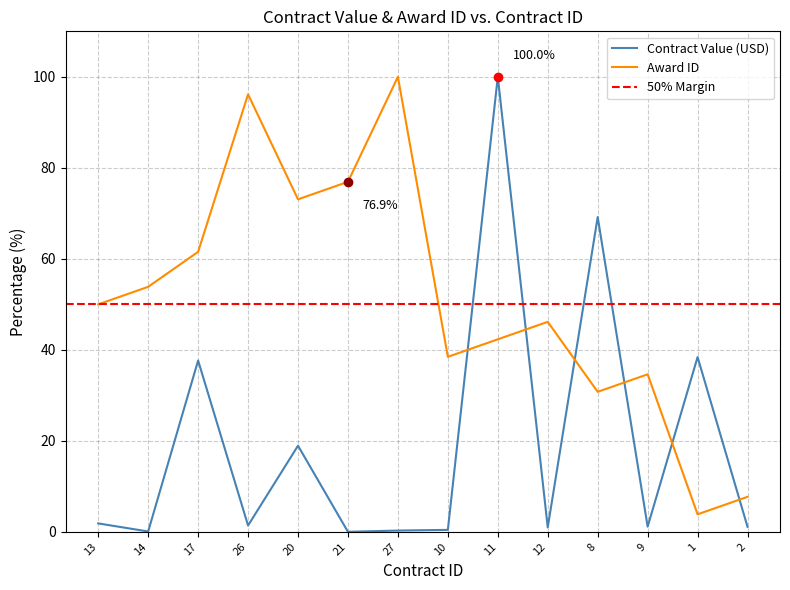

Which series has the widest spread of Y values?

Contract Value (USD)